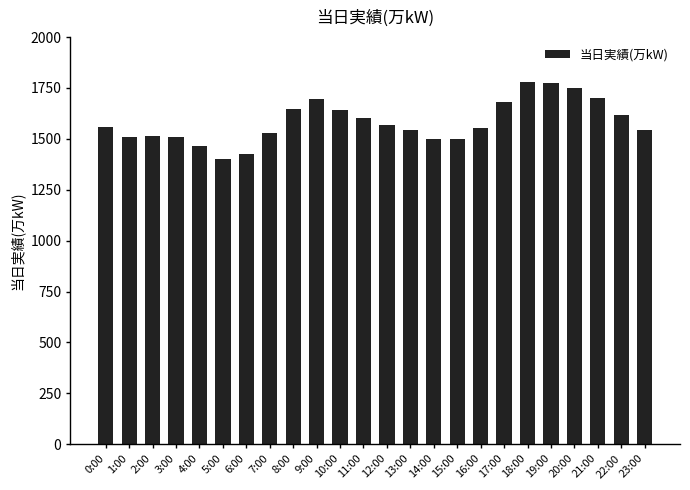

What position from the right is 2:00?

22